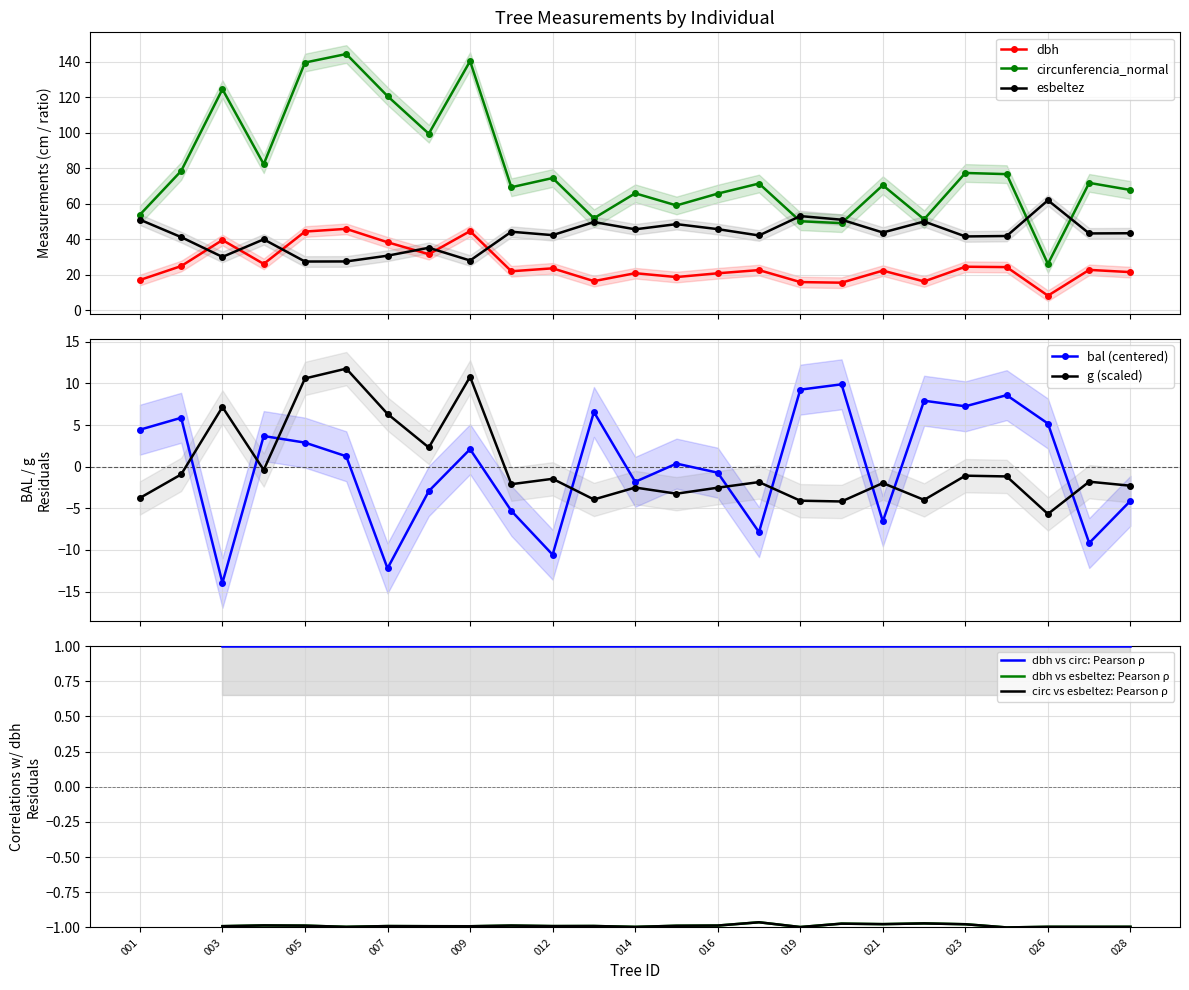

In bal, how many points are lower than both neighbors (excluding endpoints)?

8